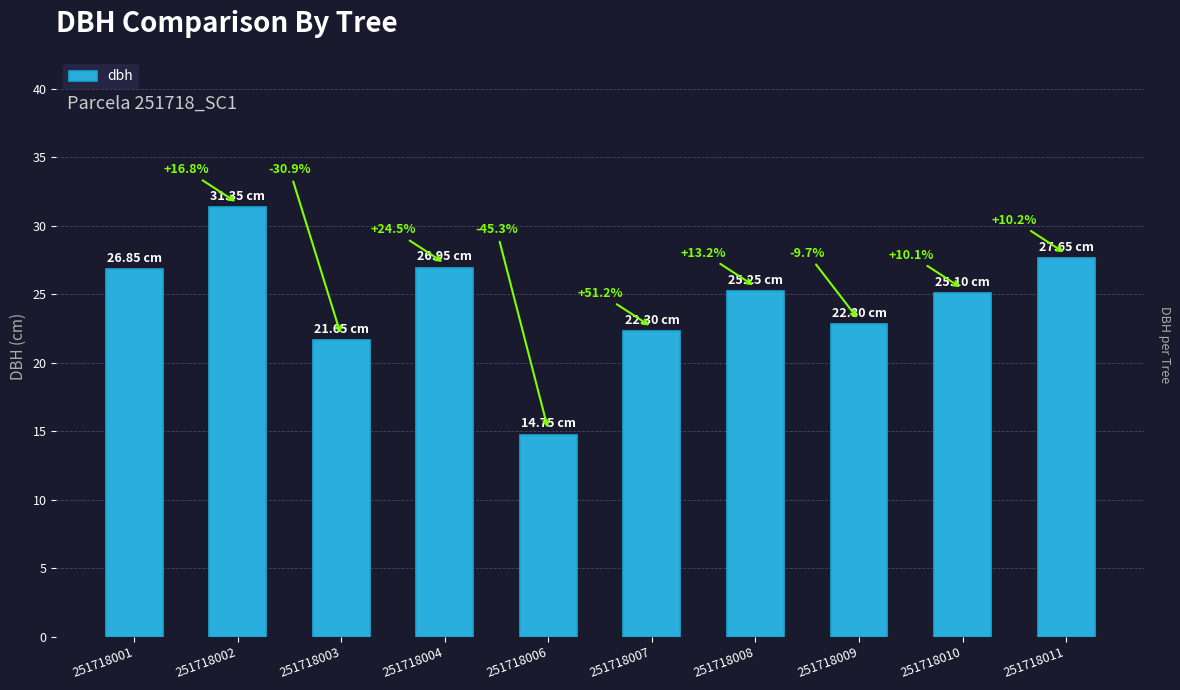

Between 251718008 and 251718003, which is larger?

251718008